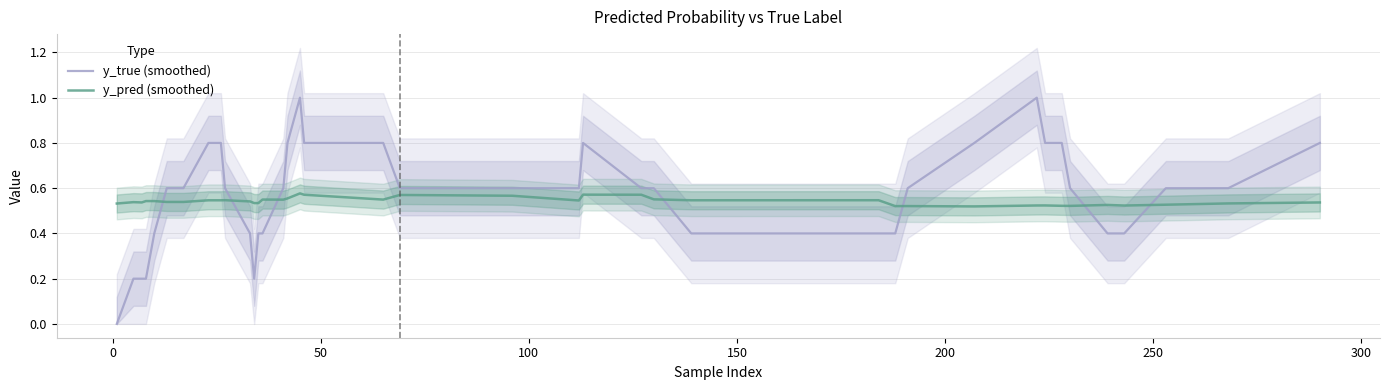

True or false: y_true (smoothed) and y_pred (smoothed) intersect in this chart.

True